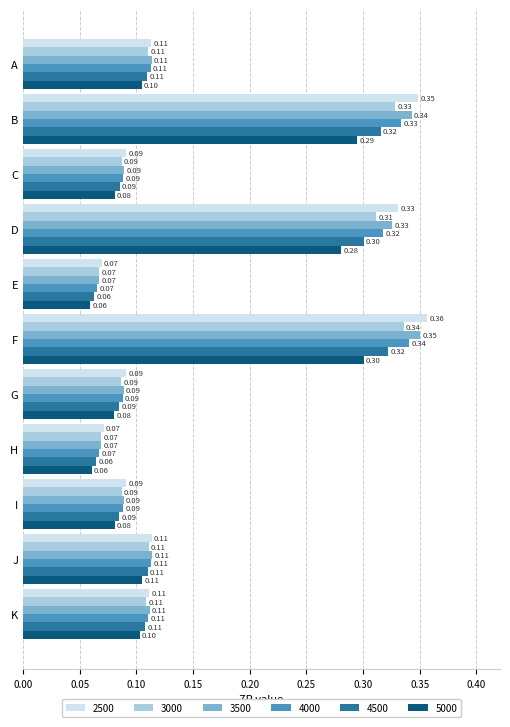

True or false: 3000 has a value of 0.1 at C.

True